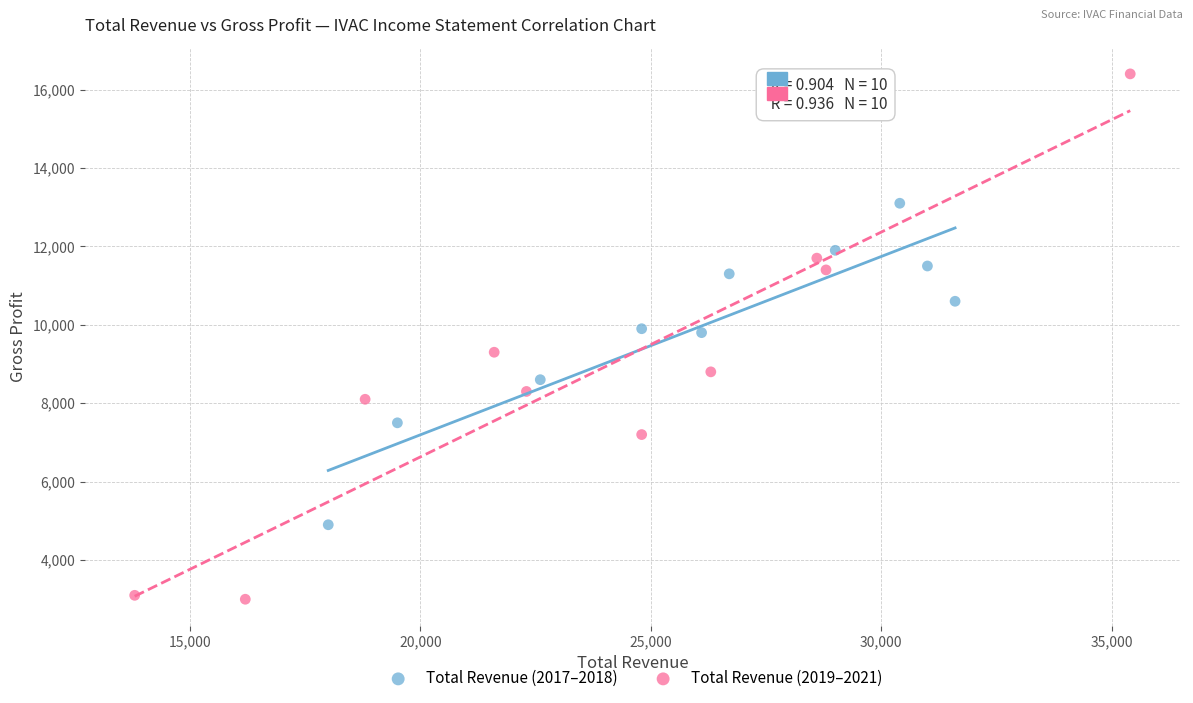

Which series reaches the minimum Y coordinate?

Total Revenue (2019–2021)